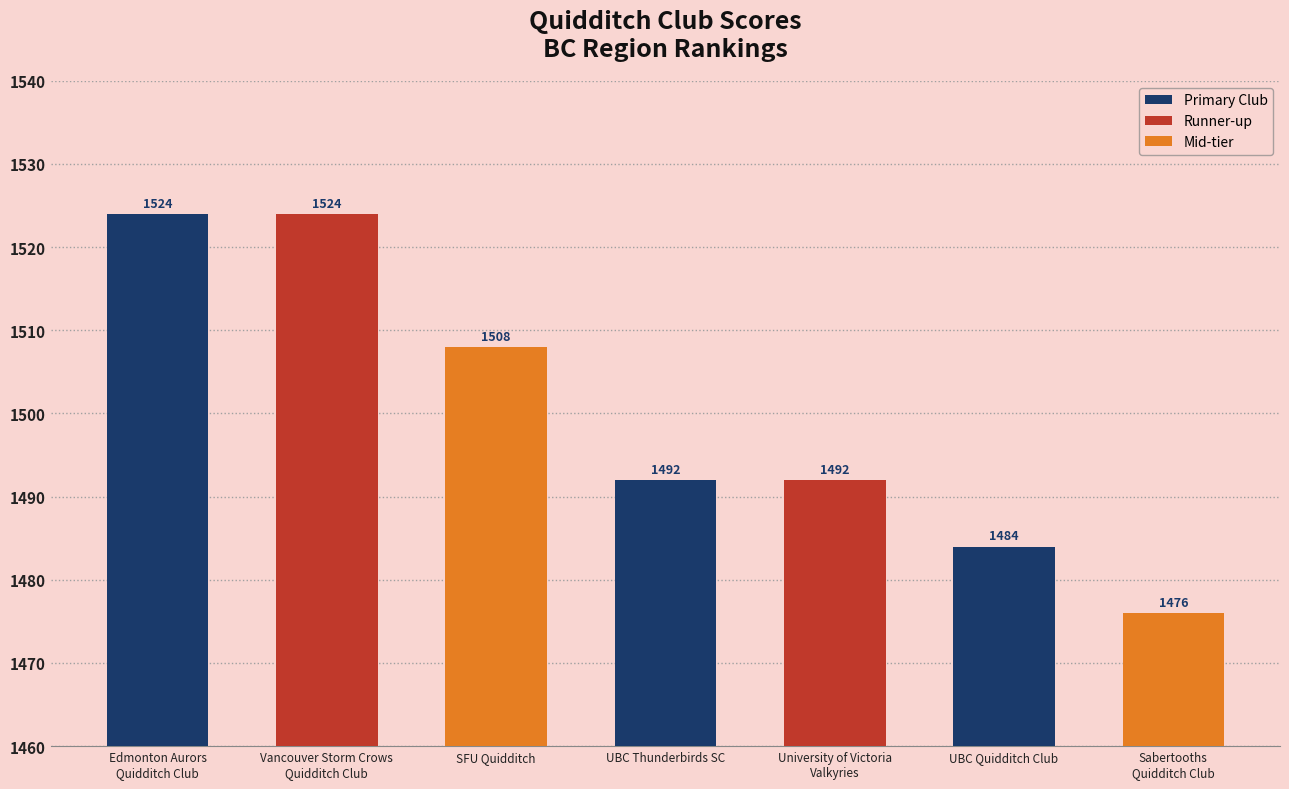

What is the label of the 5th bar from the right?

SFU Quidditch